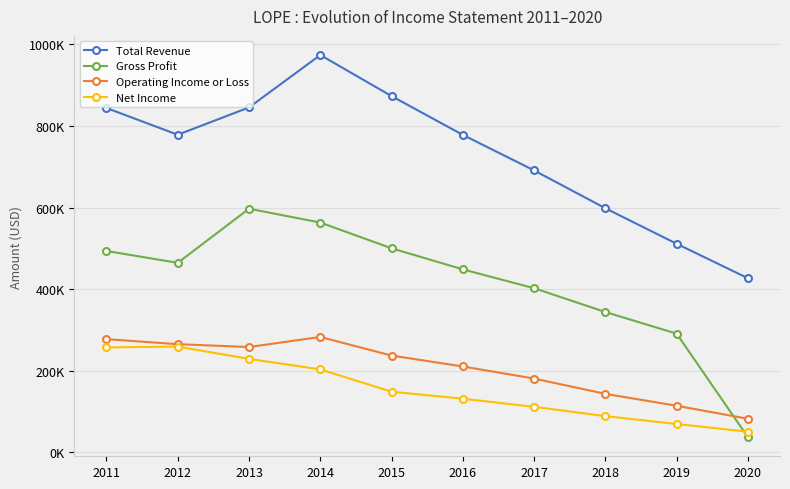

Does the chart have visible grid lines?

Yes